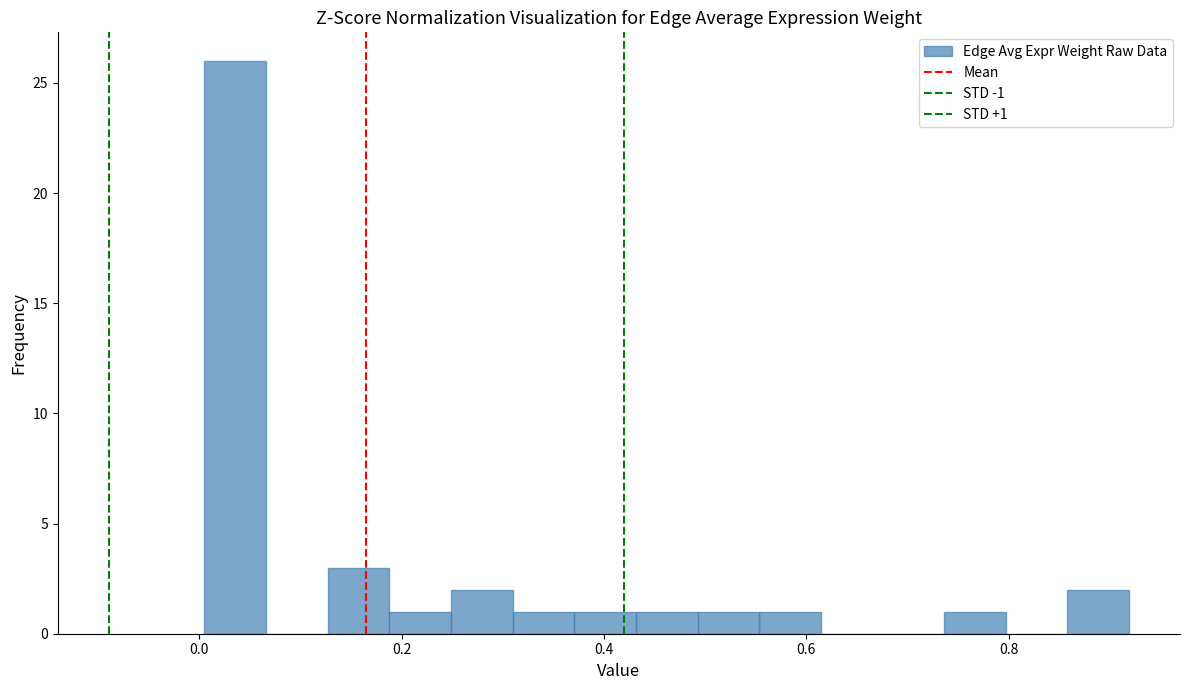

Read against the x-axis, roughly where is the centre of the tallest bar?

0.04